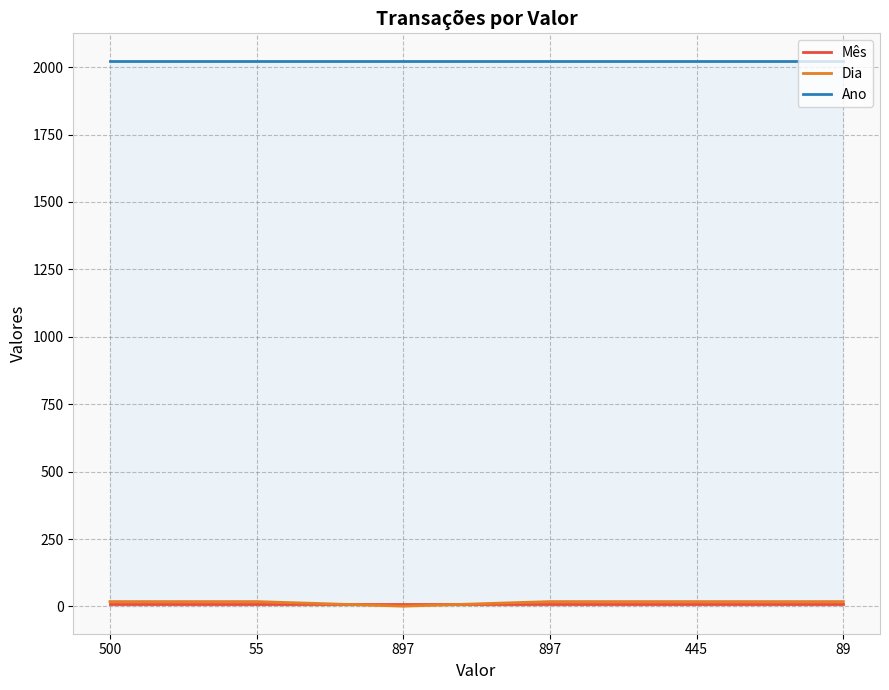

At how many categories does at least one series exceed 228?

6